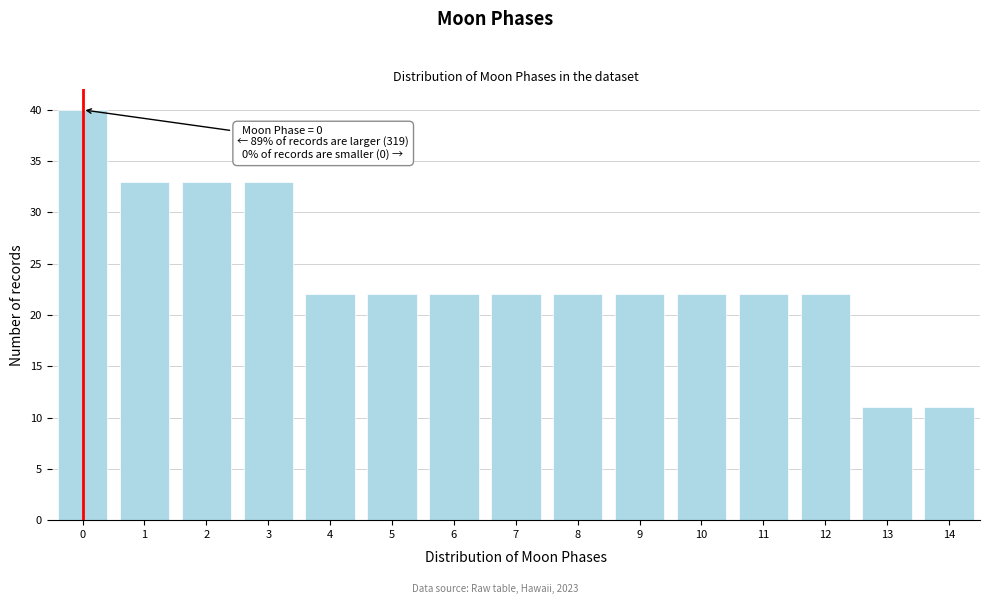

Reading left to right, transcribe all the data shown in this chart.

40	33	33	33	22	22	22	22	22	22	22	22	22	11	11